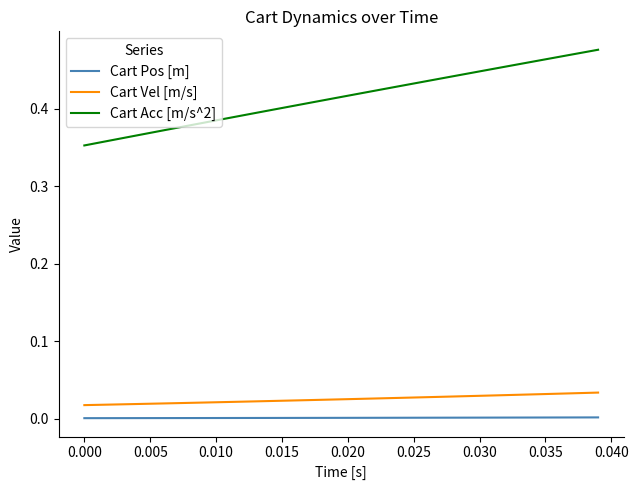

True or false: Cart Acc [m/s^2] and Cart Pos [m] intersect in this chart.

False